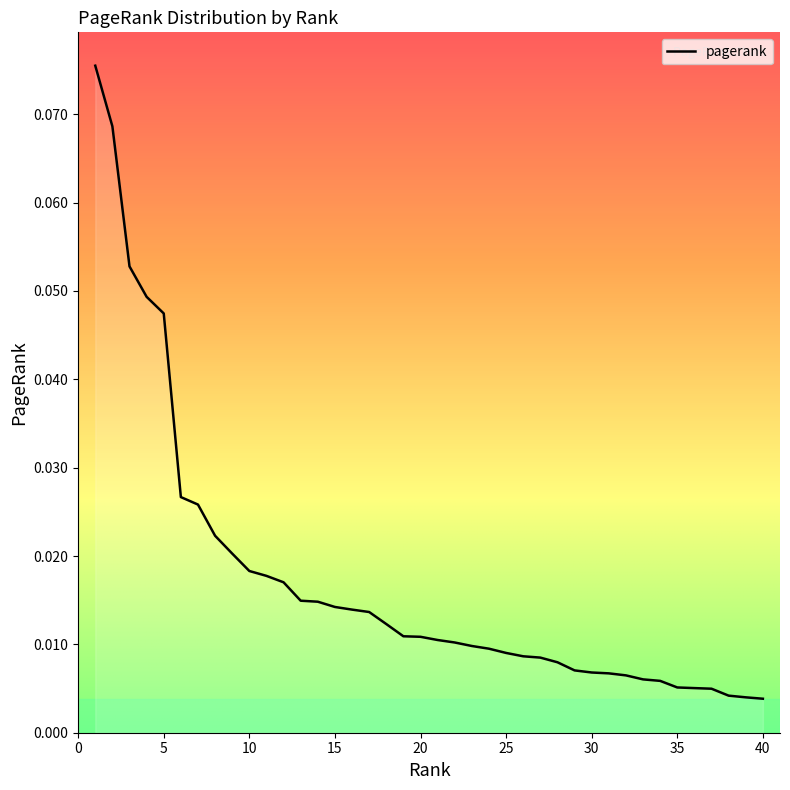

How many categories are shown in the chart?

40